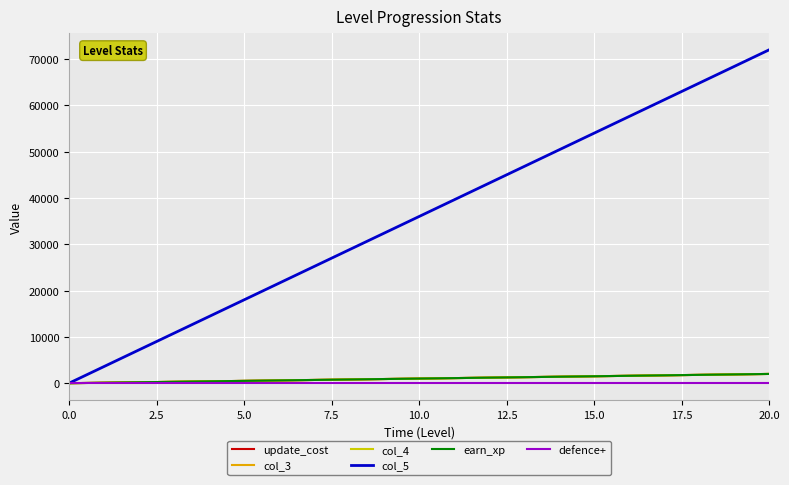

Does the chart display data point markers on the line(s)?

No